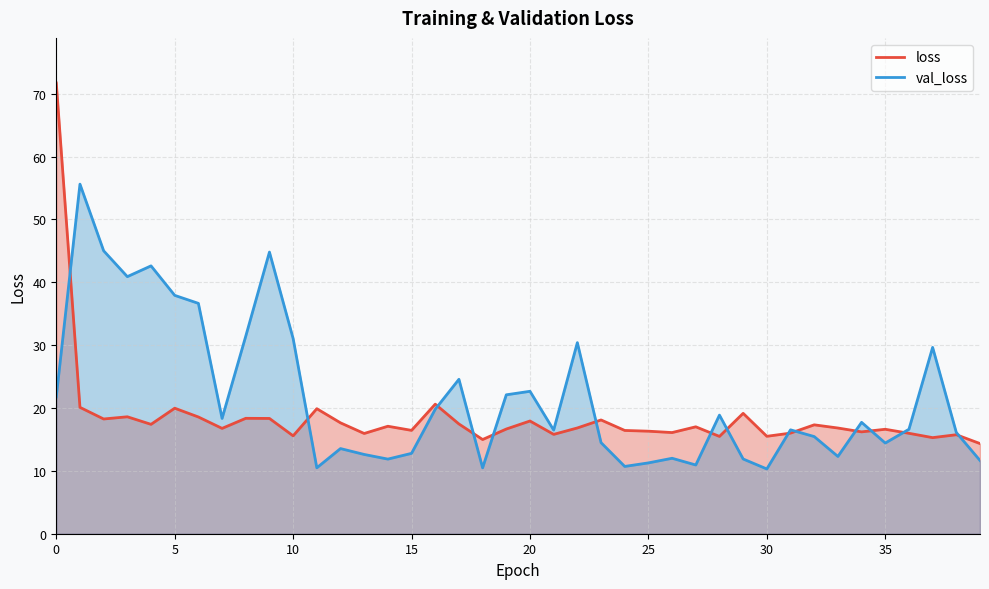

How many times do val_loss and loss cross each other?

14